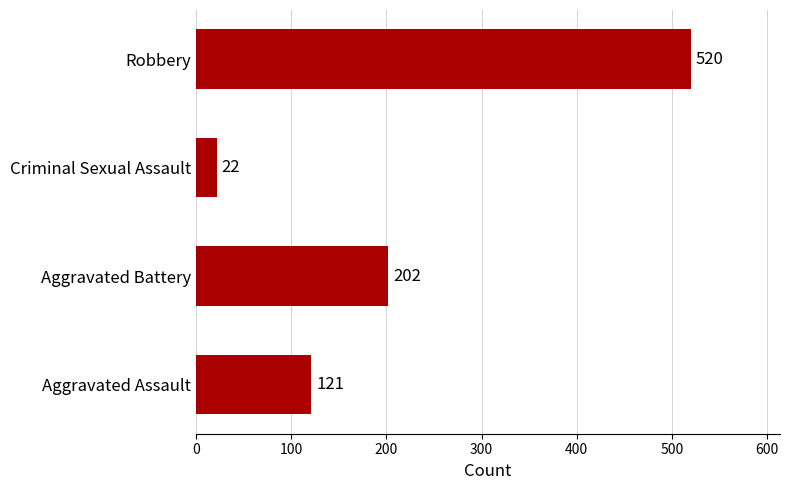

What value does the data have at Aggravated Assault?

121